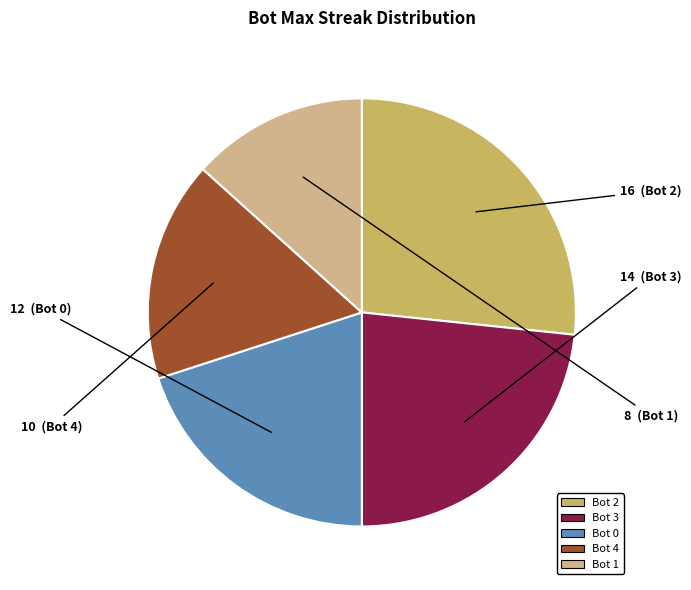

Approximately how many times larger is the value at Bot 1 compared to Bot 0?

0.7